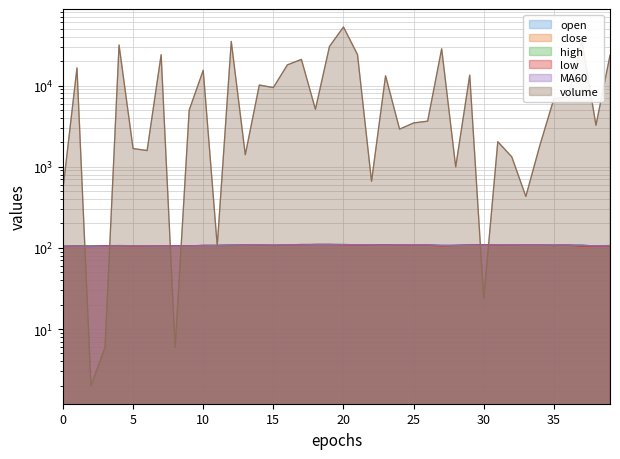

How many values in the close series are below 108?

17